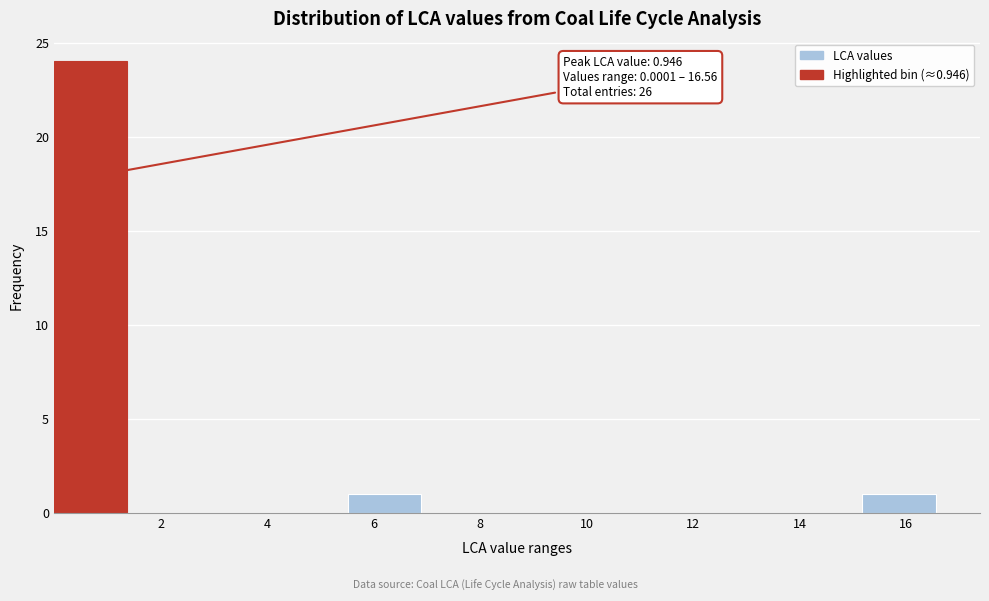

Which range on the x-axis has the tallest bar?

0.0 to 1.4